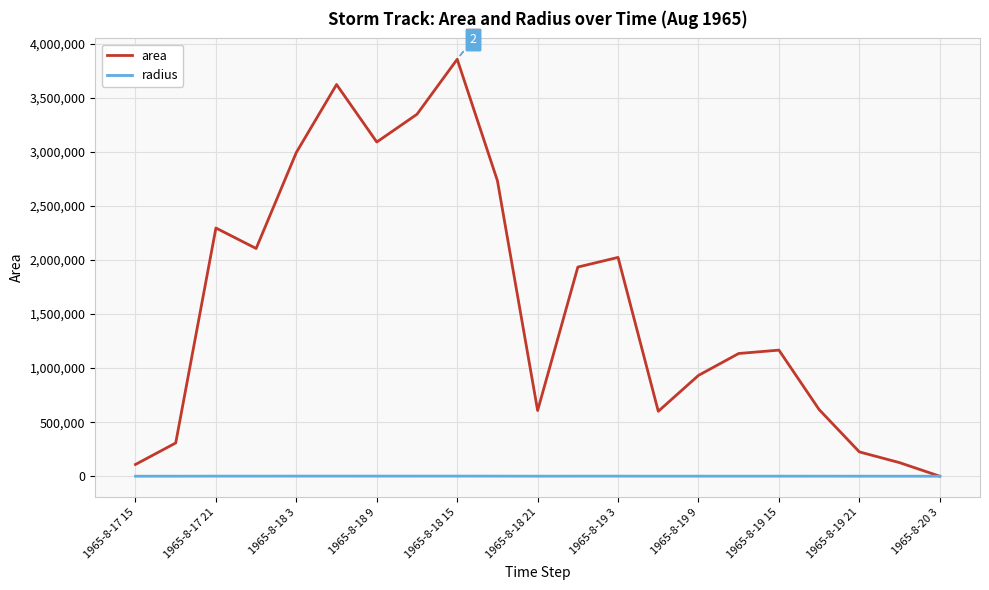

Which series has the largest total across all categories?

area